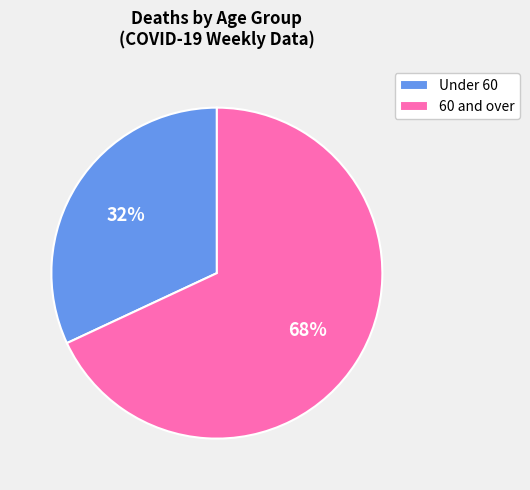

To the nearest percent, what percentage of the pie is Under 60?

32%